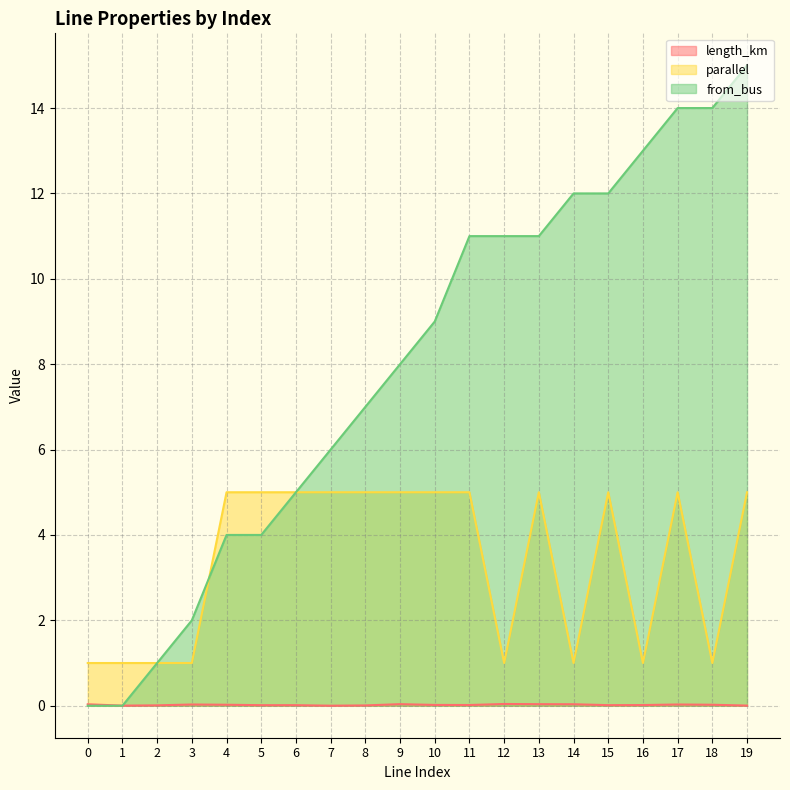

True or false: length_km and from_bus cross at least once.

True